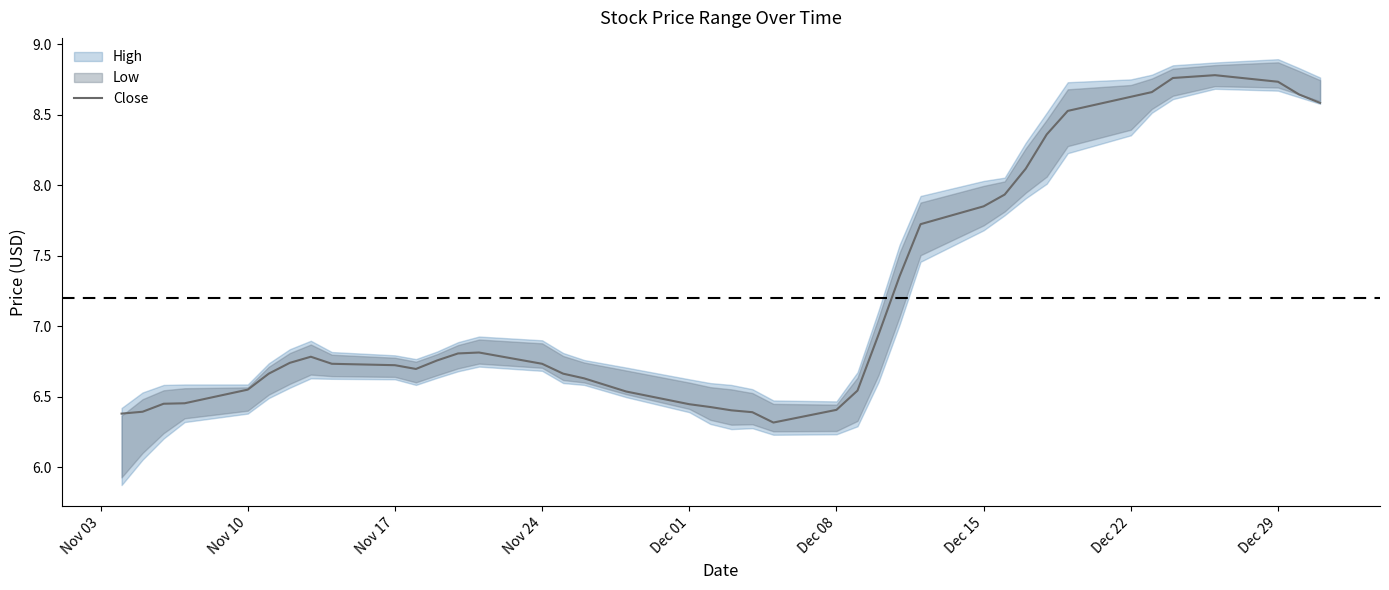

What is the minimum value for Close?

6.3